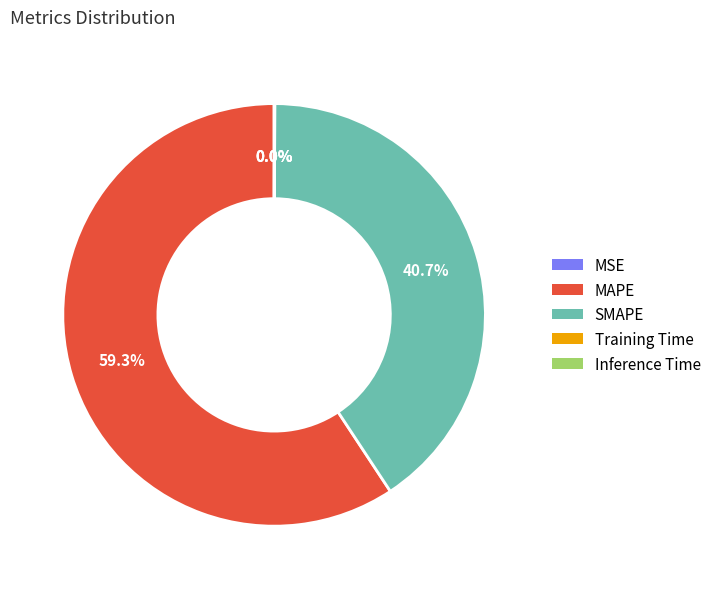

Is there any slice that represents more than half of the pie?

Yes